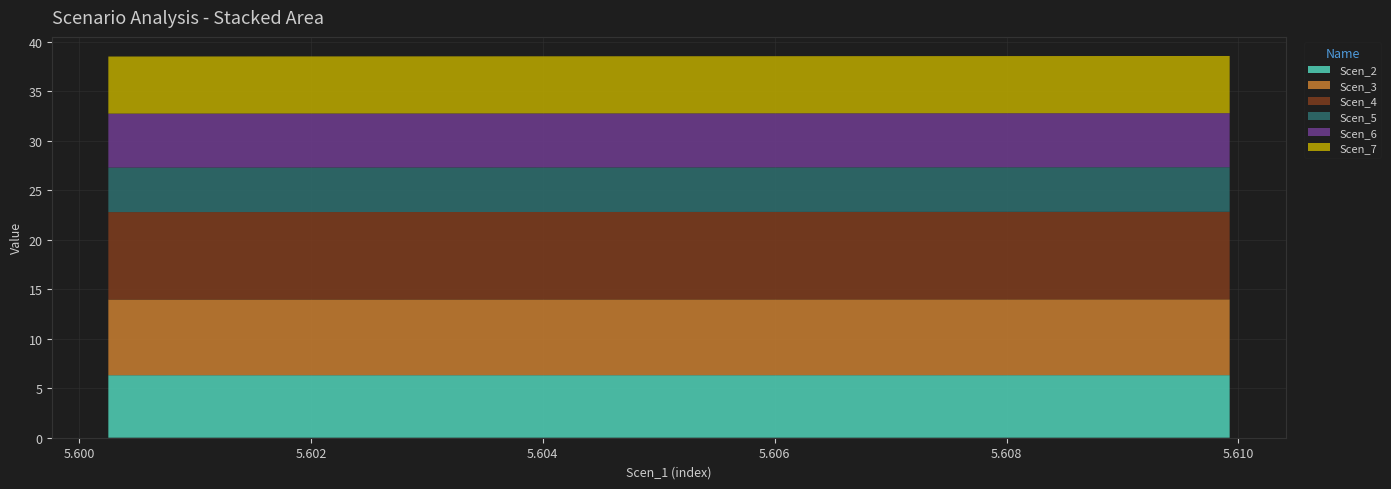

Reading left to right, what are all the values shown in this chart?

Scen_2: 5.6002525722890715=6.3	5.600503851508324=6.3	5.600756624978235=6.3	5.601005784426573=6.3	5.601258210396009=6.3	5.601509871869942=6.3	5.601769247904316=6.3	5.602027859429329=6.3	5.602287096460741=6.3	5.602543970469521=6.3	5.60279907220786=6.3	5.603056224222563=6.3	5.603309379947154=6.3	5.603565489446573=6.3	5.60381218162352=6.3	5.604056406529078=6.3	5.604296461401216=6.3	5.60453915730191=6.3	5.604775111649038=6.3	5.605011378742436=6.3	5.605255881653917=6.3	5.605508133880043=6.3	5.605751733279202=6.3	5.605995471681323=6.3	5.606238028579056=6.3	5.606480620230993=6.3	5.606726547898581=6.3	5.606960834224026=6.3	5.607210688673314=6.3	5.607466624429423=6.3	5.6077196411510535=6.3	5.607962302297543=6.3	5.608203608182478=6.3	5.608448389099882=6.3	5.608698938563979=6.3	5.608941113207031=6.3	5.60918168933681=6.3	5.609429076514709=6.3	5.609677645210852=6.3	5.609924059381877=6.3
Scen_3: 5.6002525722890715=7.6	5.600503851508324=7.6	5.600756624978235=7.6	5.601005784426573=7.6	5.601258210396009=7.7	5.601509871869942=7.7	5.601769247904316=7.7	5.602027859429329=7.7	5.602287096460741=7.7	5.602543970469521=7.7	5.60279907220786=7.7	5.603056224222563=7.7	5.603309379947154=7.7	5.603565489446573=7.7	5.60381218162352=7.7	5.604056406529078=7.7	5.604296461401216=7.7	5.60453915730191=7.7	5.604775111649038=7.7	5.605011378742436=7.7	5.605255881653917=7.7	5.605508133880043=7.7	5.605751733279202=7.7	5.605995471681323=7.7	5.606238028579056=7.7	5.606480620230993=7.7	5.606726547898581=7.7	5.606960834224026=7.7	5.607210688673314=7.7	5.607466624429423=7.7	5.6077196411510535=7.7	5.607962302297543=7.7	5.608203608182478=7.7	5.608448389099882=7.7	5.608698938563979=7.7	5.608941113207031=7.7	5.60918168933681=7.7	5.609429076514709=7.7	5.609677645210852=7.7	5.609924059381877=7.7
Scen_4: 5.6002525722890715=8.8	5.600503851508324=8.8	5.600756624978235=8.8	5.601005784426573=8.8	5.601258210396009=8.8	5.601509871869942=8.8	5.601769247904316=8.8	5.602027859429329=8.8	5.602287096460741=8.8	5.602543970469521=8.8	5.60279907220786=8.8	5.603056224222563=8.8	5.603309379947154=8.8	5.603565489446573=8.8	5.60381218162352=8.8	5.604056406529078=8.8	5.604296461401216=8.8	5.60453915730191=8.8	5.604775111649038=8.8	5.605011378742436=8.8	5.605255881653917=8.8	5.605508133880043=8.8	5.605751733279202=8.8	5.605995471681323=8.8	5.606238028579056=8.8	5.606480620230993=8.8	5.606726547898581=8.8	5.606960834224026=8.8	5.607210688673314=8.8	5.607466624429423=8.8	5.6077196411510535=8.8	5.607962302297543=8.8	5.608203608182478=8.8	5.608448389099882=8.8	5.608698938563979=8.8	5.608941113207031=8.8	5.60918168933681=8.8	5.609429076514709=8.8	5.609677645210852=8.8	5.609924059381877=8.8
Scen_5: 5.6002525722890715=4.5	5.600503851508324=4.5	5.600756624978235=4.5	5.601005784426573=4.5	5.601258210396009=4.5	5.601509871869942=4.5	5.601769247904316=4.5	5.602027859429329=4.5	5.602287096460741=4.5	5.602543970469521=4.5	5.60279907220786=4.5	5.603056224222563=4.5	5.603309379947154=4.5	5.603565489446573=4.5	5.60381218162352=4.5	5.604056406529078=4.5	5.604296461401216=4.5	5.60453915730191=4.5	5.604775111649038=4.5	5.605011378742436=4.5	5.605255881653917=4.5	5.605508133880043=4.5	5.605751733279202=4.5	5.605995471681323=4.5	5.606238028579056=4.5	5.606480620230993=4.5	5.606726547898581=4.5	5.606960834224026=4.5	5.607210688673314=4.5	5.607466624429423=4.5	5.6077196411510535=4.5	5.607962302297543=4.5	5.608203608182478=4.5	5.608448389099882=4.5	5.608698938563979=4.5	5.608941113207031=4.5	5.60918168933681=4.5	5.609429076514709=4.5	5.609677645210852=4.5	5.609924059381877=4.5
Scen_6: 5.6002525722890715=5.5	5.600503851508324=5.5	5.600756624978235=5.5	5.601005784426573=5.5	5.601258210396009=5.5	5.601509871869942=5.5	5.601769247904316=5.5	5.602027859429329=5.5	5.602287096460741=5.5	5.602543970469521=5.5	5.60279907220786=5.5	5.603056224222563=5.5	5.603309379947154=5.5	5.603565489446573=5.5	5.60381218162352=5.5	5.604056406529078=5.5	5.604296461401216=5.5	5.60453915730191=5.5	5.604775111649038=5.5	5.605011378742436=5.5	5.605255881653917=5.5	5.605508133880043=5.5	5.605751733279202=5.5	5.605995471681323=5.5	5.606238028579056=5.5	5.606480620230993=5.5	5.606726547898581=5.5	5.606960834224026=5.5	5.607210688673314=5.5	5.607466624429423=5.5	5.6077196411510535=5.5	5.607962302297543=5.5	5.608203608182478=5.5	5.608448389099882=5.5	5.608698938563979=5.5	5.608941113207031=5.5	5.60918168933681=5.5	5.609429076514709=5.5	5.609677645210852=5.5	5.609924059381877=5.5
Scen_7: 5.6002525722890715=5.8	5.600503851508324=5.8	5.600756624978235=5.8	5.601005784426573=5.8	5.601258210396009=5.8	5.601509871869942=5.8	5.601769247904316=5.8	5.602027859429329=5.8	5.602287096460741=5.8	5.602543970469521=5.8	5.60279907220786=5.8	5.603056224222563=5.8	5.603309379947154=5.8	5.603565489446573=5.8	5.60381218162352=5.8	5.604056406529078=5.8	5.604296461401216=5.8	5.60453915730191=5.8	5.604775111649038=5.8	5.605011378742436=5.8	5.605255881653917=5.8	5.605508133880043=5.8	5.605751733279202=5.8	5.605995471681323=5.8	5.606238028579056=5.8	5.606480620230993=5.8	5.606726547898581=5.8	5.606960834224026=5.8	5.607210688673314=5.8	5.607466624429423=5.8	5.6077196411510535=5.8	5.607962302297543=5.8	5.608203608182478=5.8	5.608448389099882=5.8	5.608698938563979=5.8	5.608941113207031=5.8	5.60918168933681=5.8	5.609429076514709=5.8	5.609677645210852=5.8	5.609924059381877=5.8